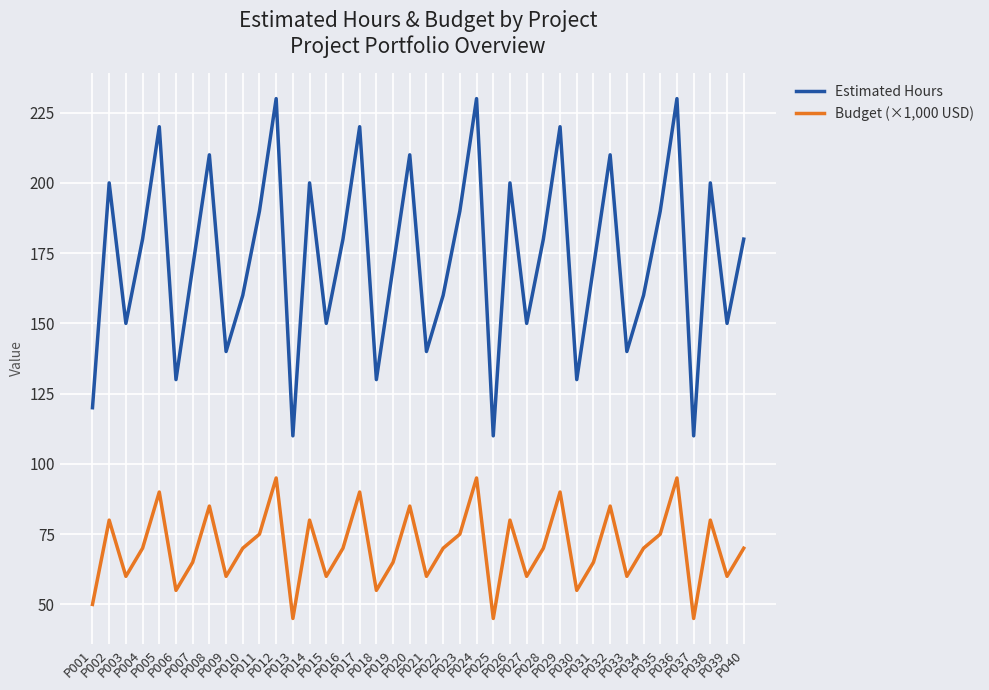

What is the difference between the maximum and minimum values in the Estimated Hours series?

120